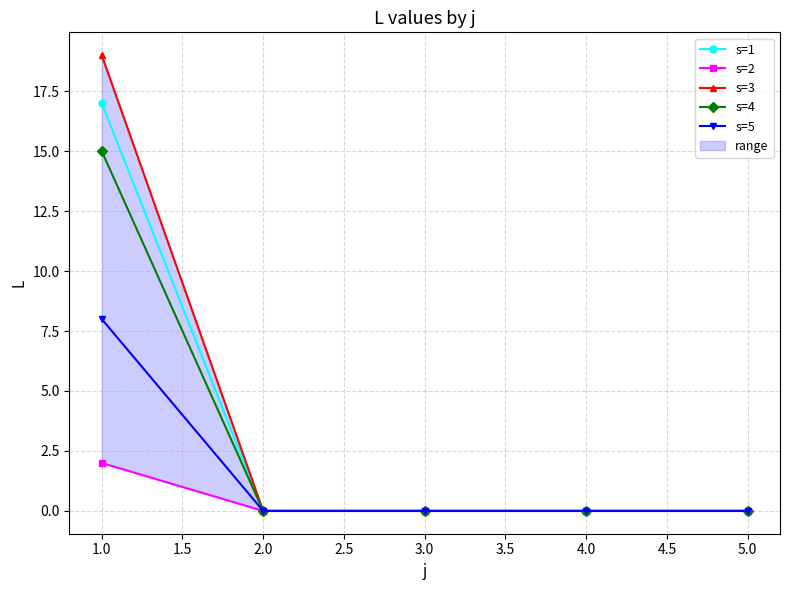

The s=4 series shows 9 at 2.0. True or false?

False